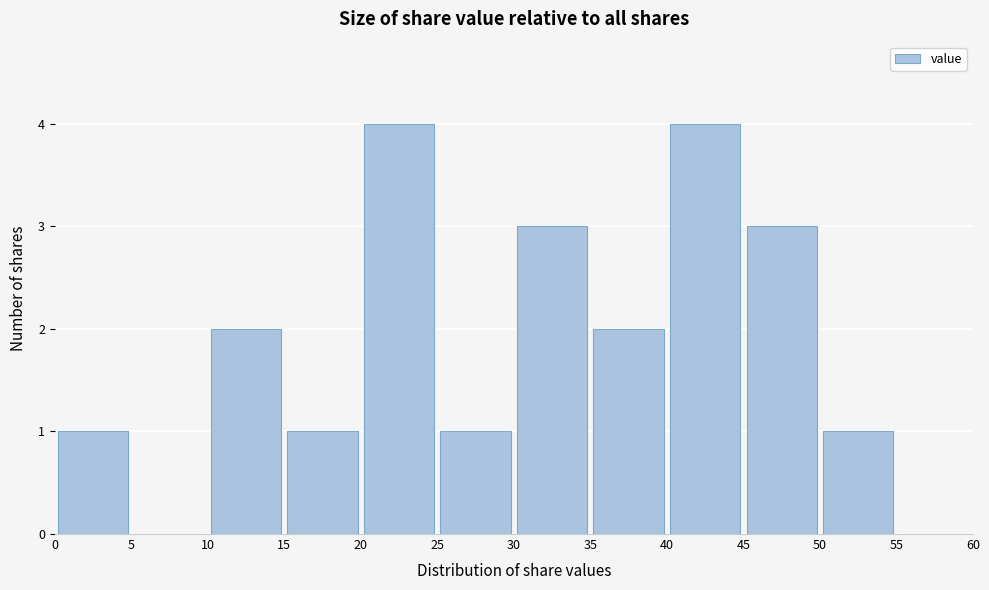

What is the height of the bar covering 15 to 20 on the x-axis? The values are not printed on the chart, so give them approximately, as read against the axis.

1